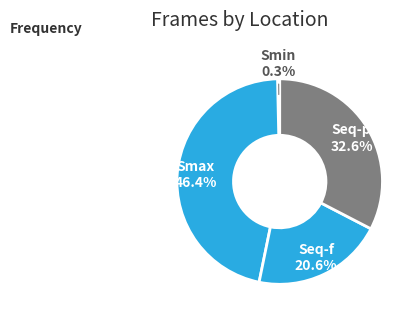

What is the smallest slice in the pie chart?

Smin